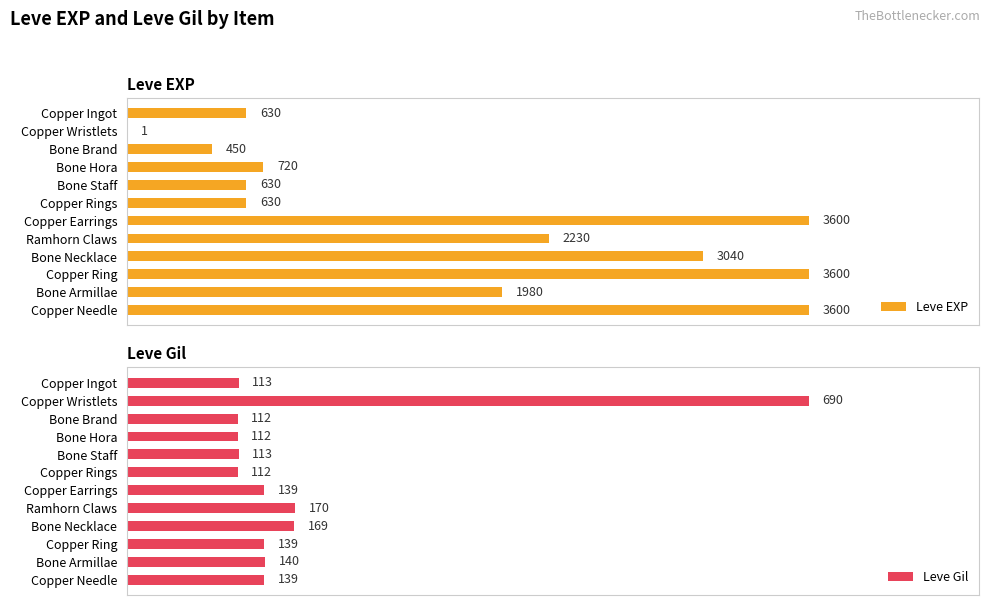

Reading right to left, list all the values displayed in this chart.

Leve EXP: 3600	1980	3600	3040	2230	3600	630	630	720	450	1	630
Leve Gil: 139	140	139	169	170	139	112	113	112	112	690	113